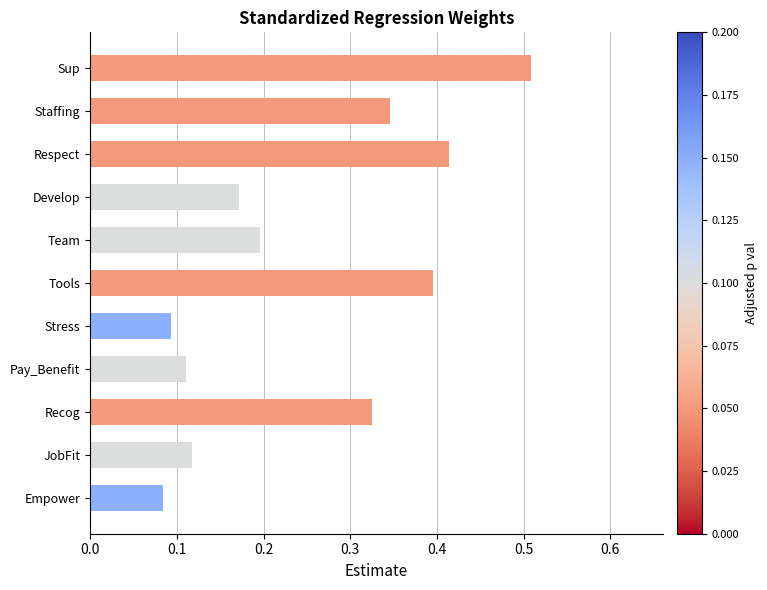

Is it true that the value at Respect is 0.4?

True